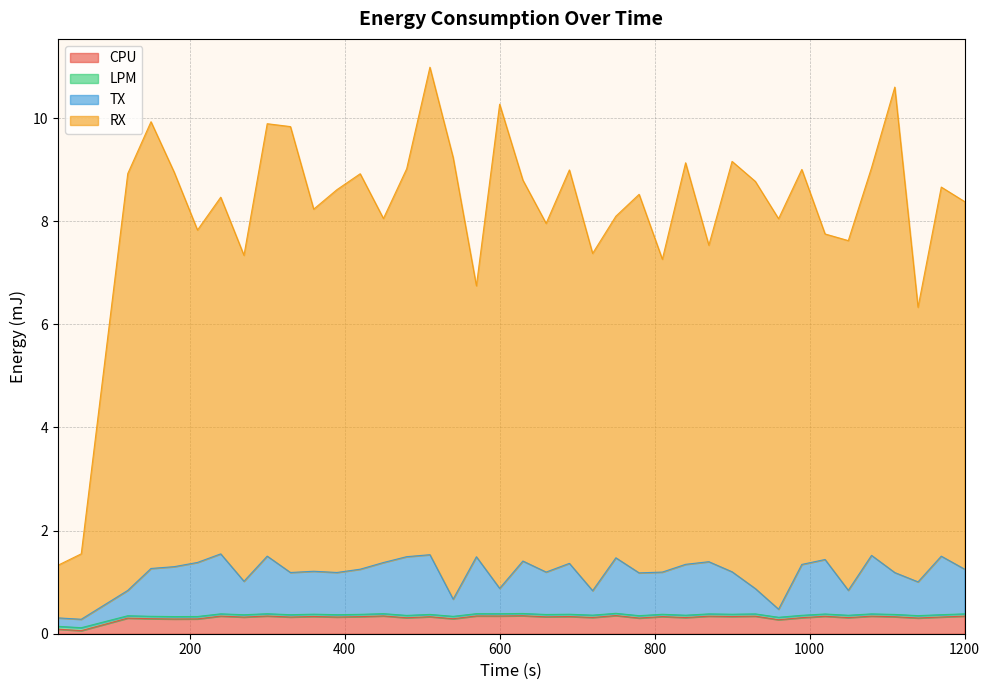

What is the highest value of the CPU series?

0.4